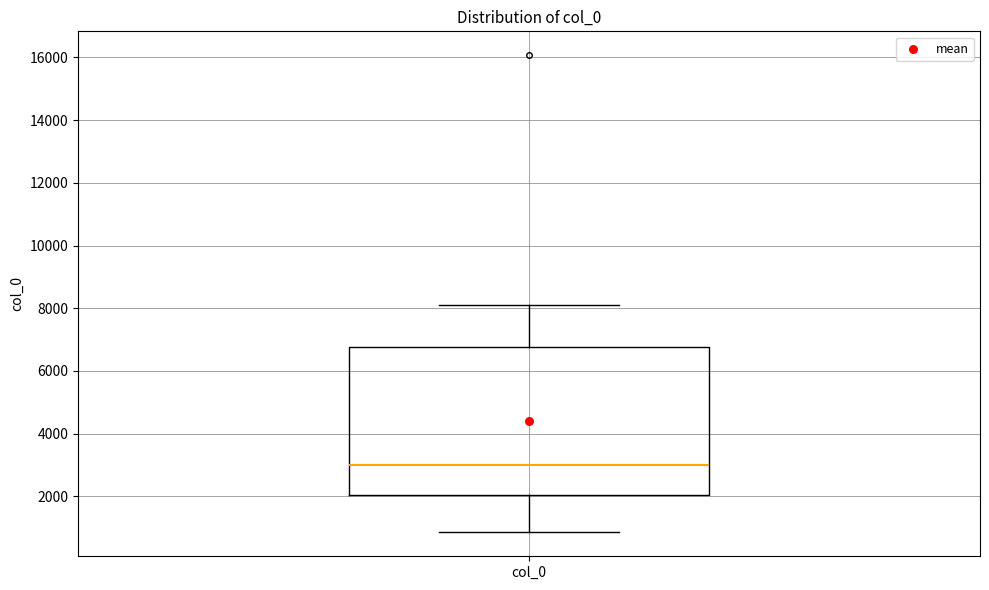

Read this box plot against the y-axis: the position of the median line, the range covered by the box, and the ends of both whiskers. The values are not printed on the chart, so give them approximately, as read against the axis.

median 3000, box 2000 to 6800, whiskers 800 to 8000